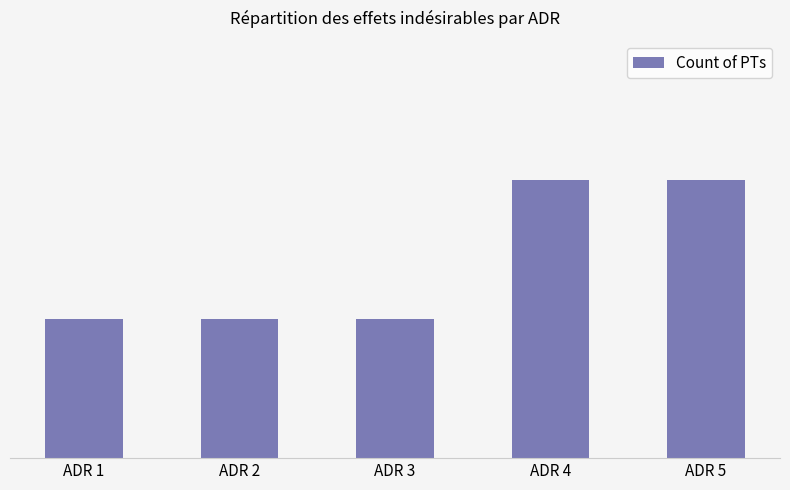

Which category has the highest value across all series?

ADR 4